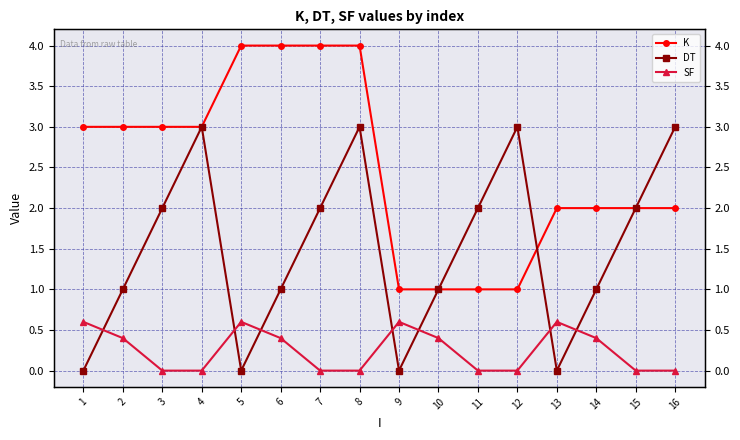

How many times do DT and SF cross each other?

7